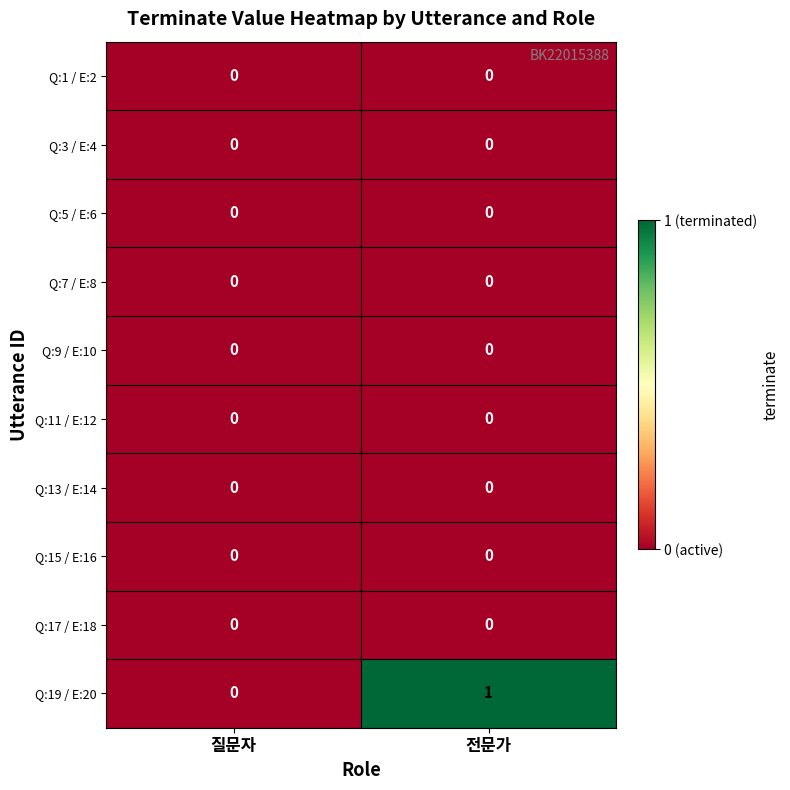

Between 질문자 and 전문가, which series saw the biggest shift?

Q:19 / E:20